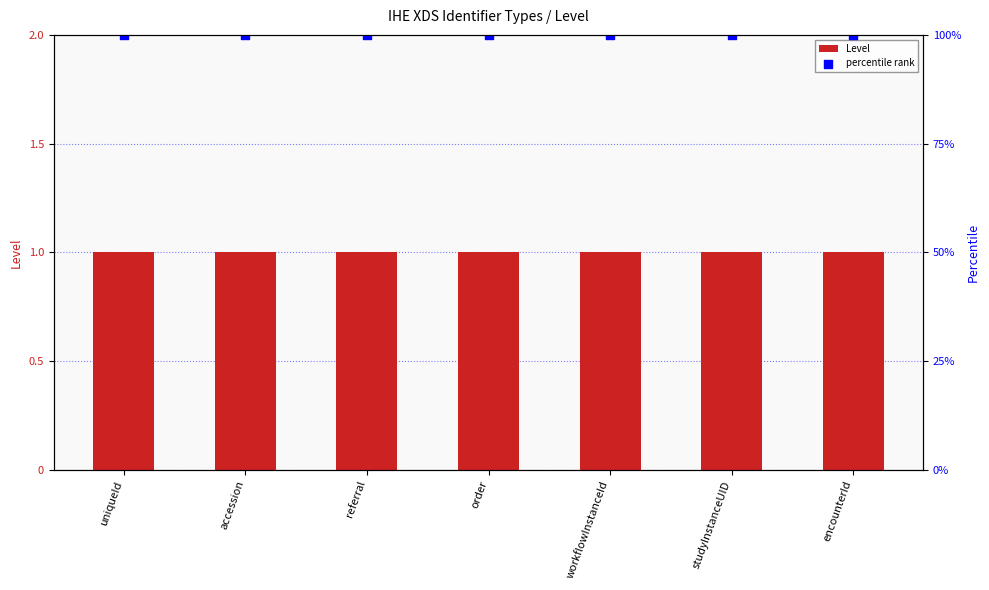

Is the value of percentile rank at accession greater than the value of Level at accession?

Yes